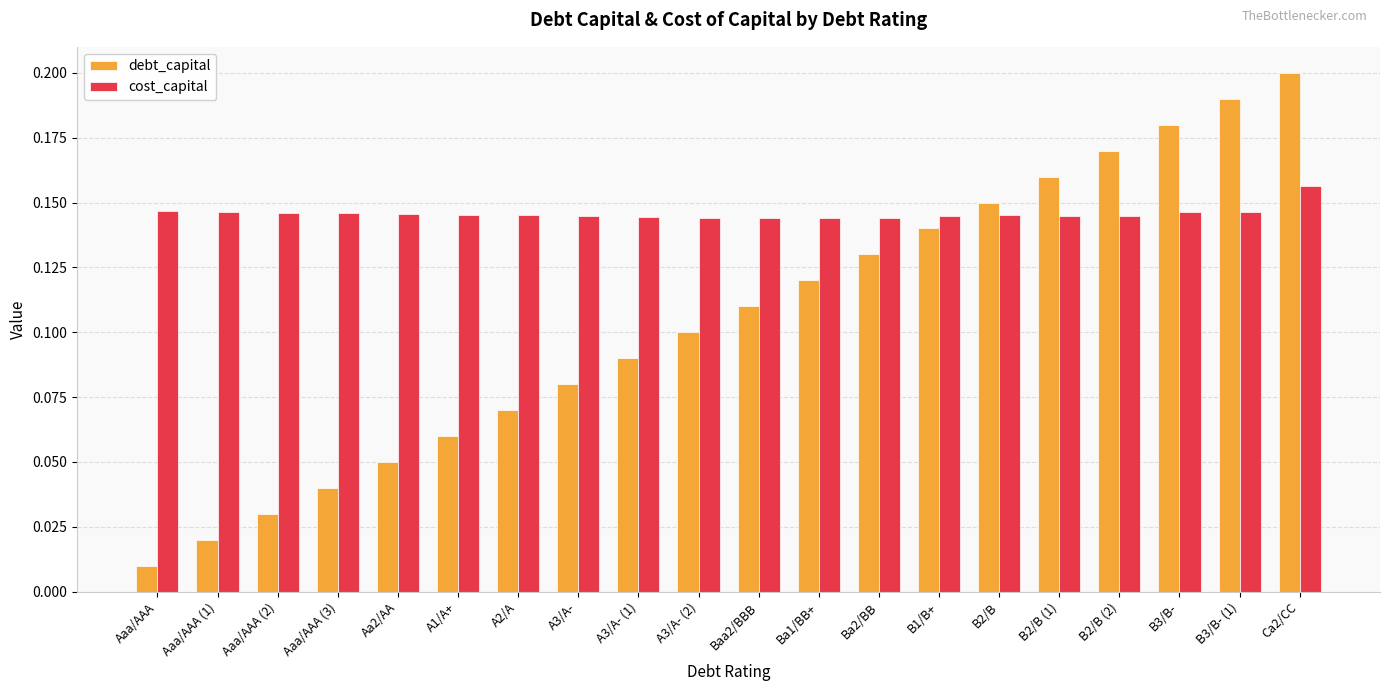

What is the sum of all cost_capital values?

2.9